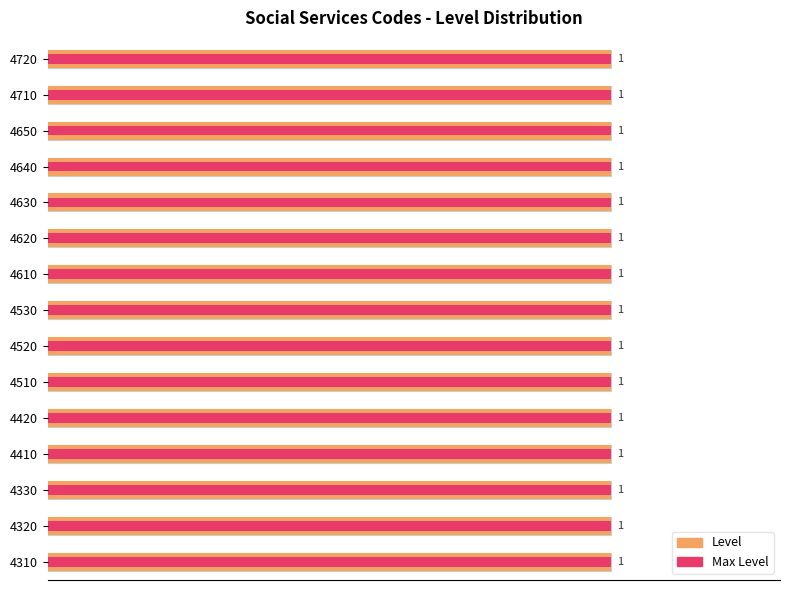

How many bars are there in total?

30